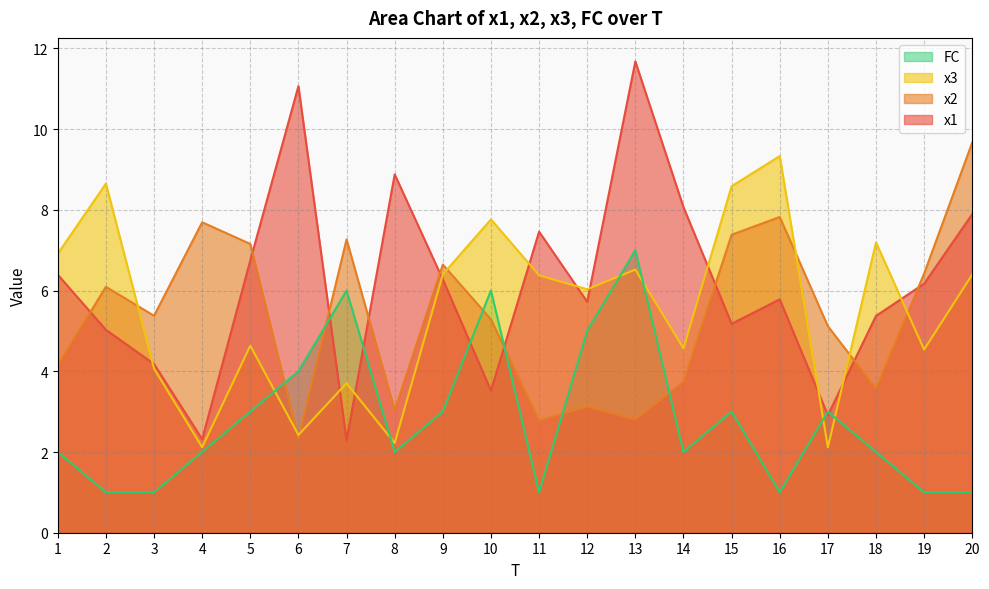

At how many categories does at least one series exceed 6?

18